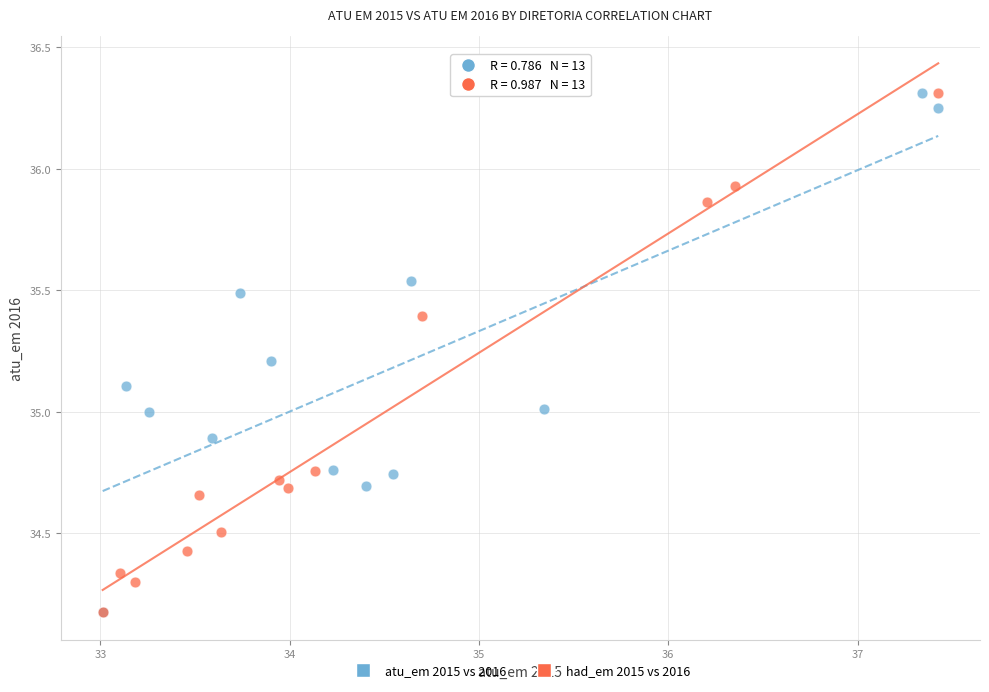

What are all the series names shown in the legend?

atu_em 2015 vs 2016, had_em 2015 vs 2016